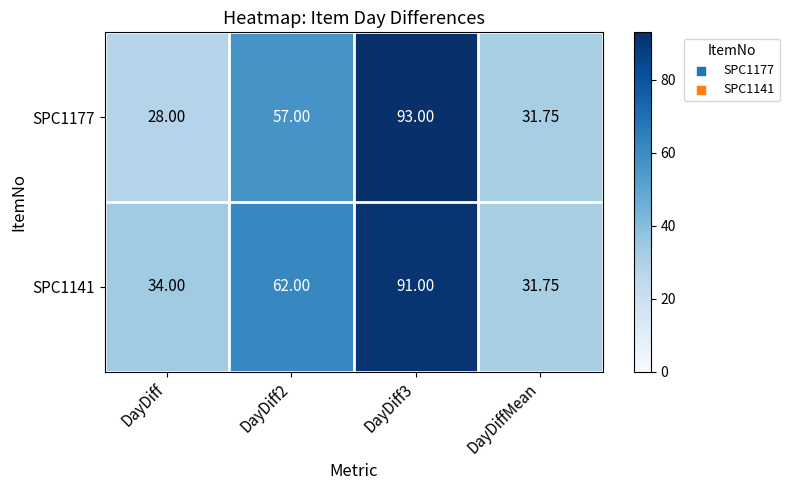

At which label does SPC1141 reach its minimum?

DayDiffMean